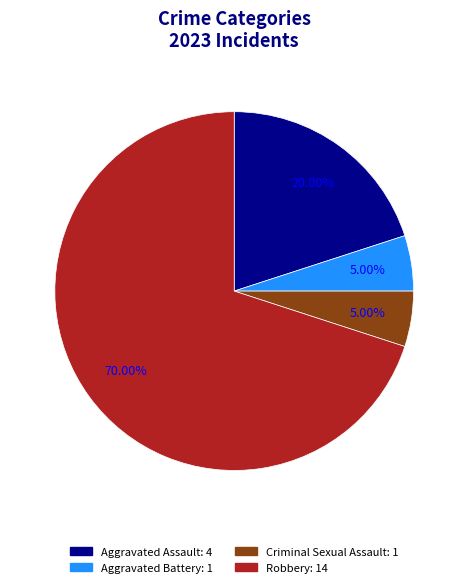

Count the number of slices in the pie.

4